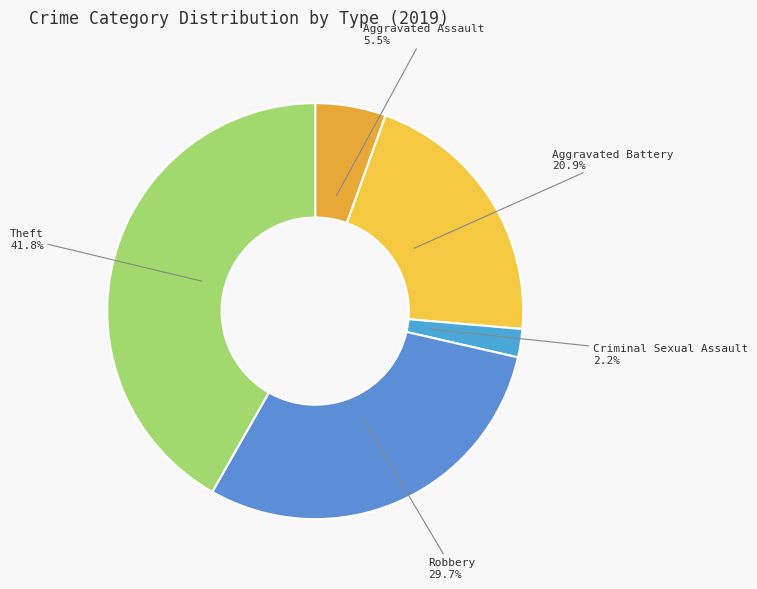

Approximately how many times larger is the value at Aggravated Battery compared to Aggravated Assault?

3.8